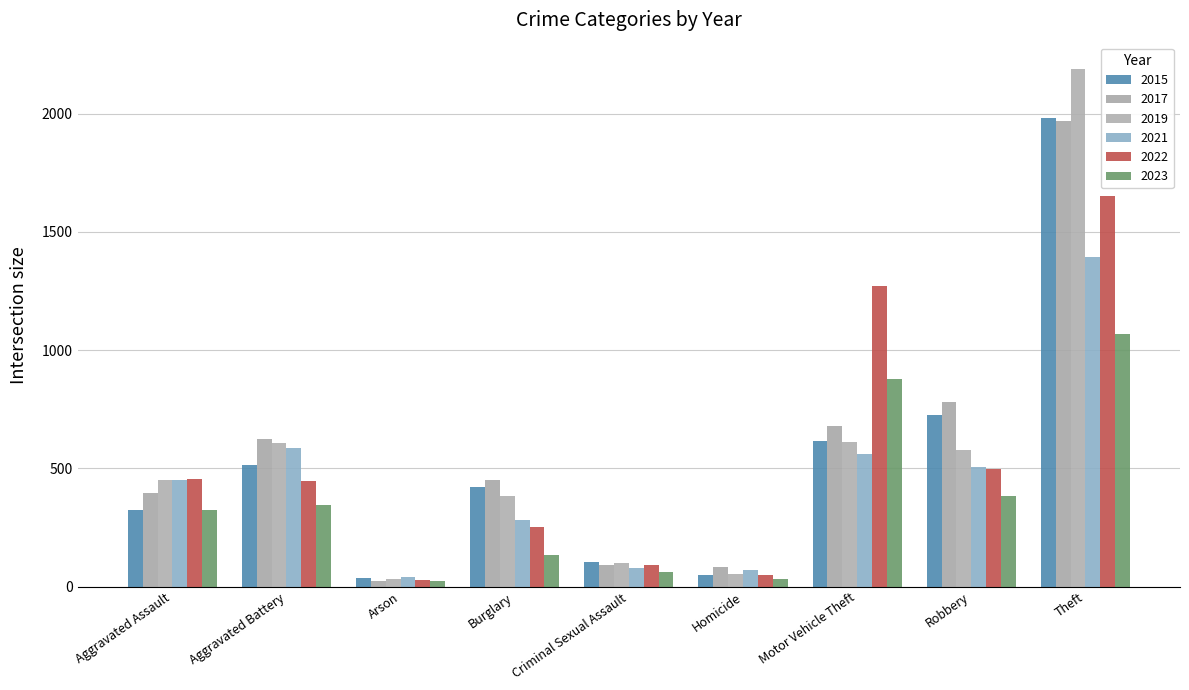

How many data points in 2023 are less than 323?

4